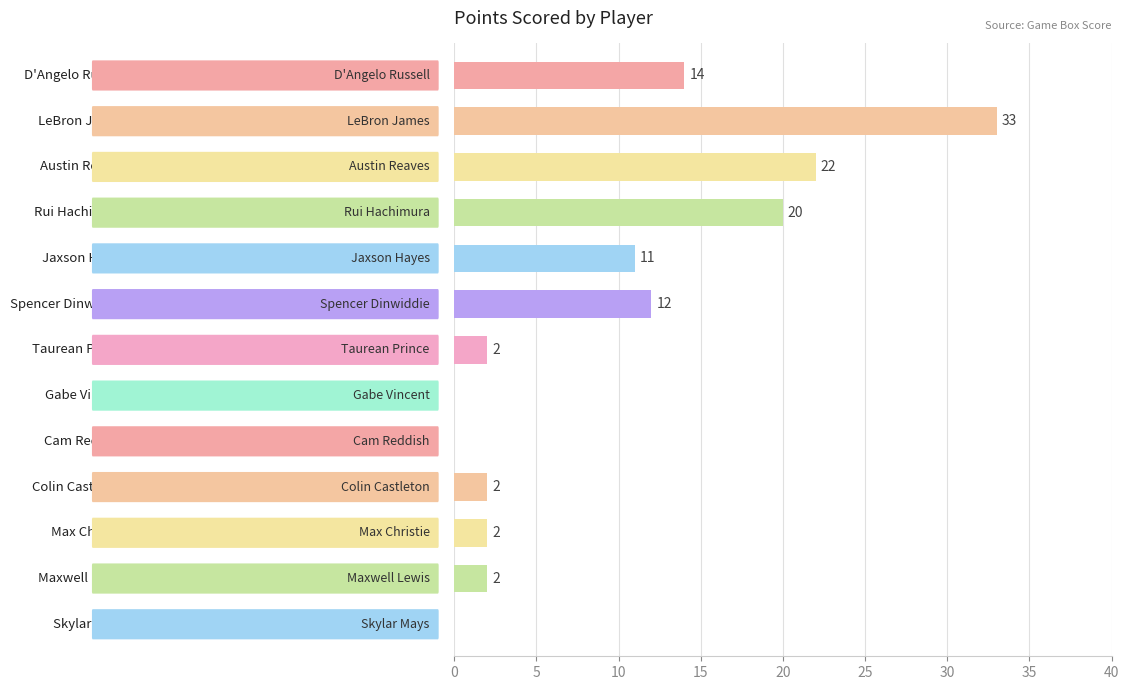

Count the number of categories in the chart.

13